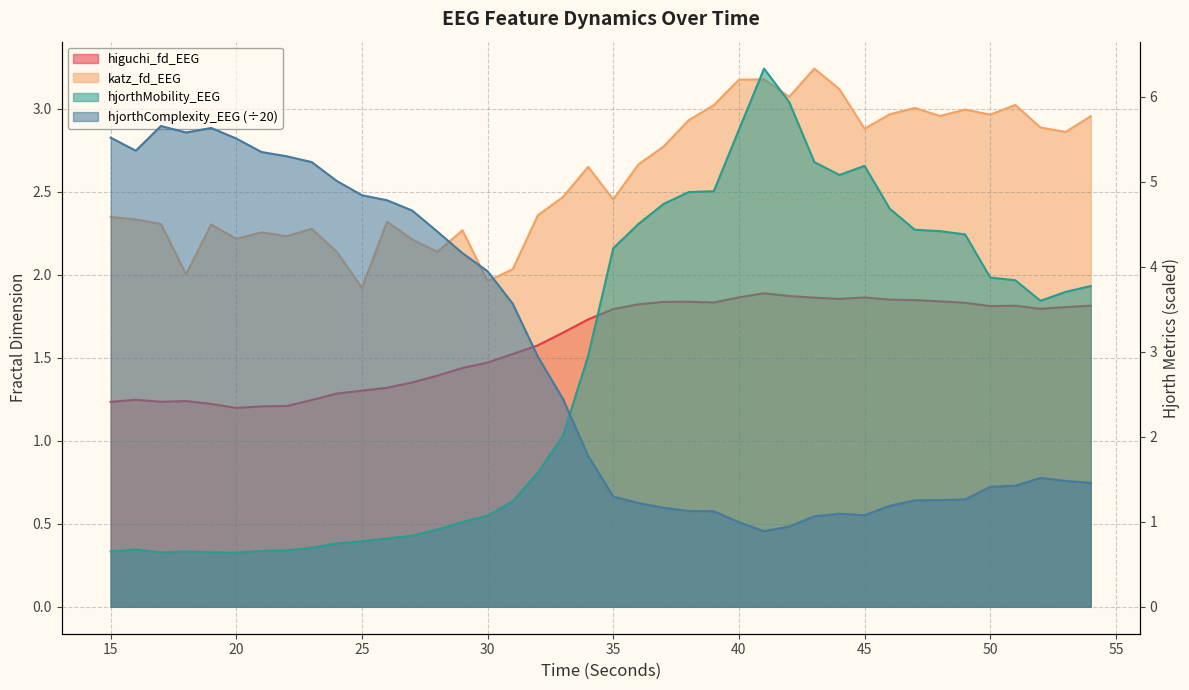

At 54, list the series in order from smallest to largest.

hjorthComplexity_EEG, higuchi_fd_EEG, katz_fd_EEG, hjorthMobility_EEG